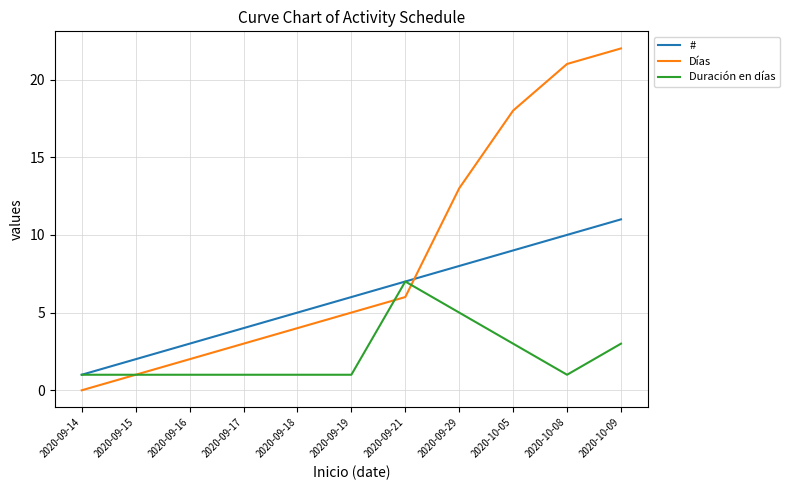

Rank the series by their maximum value, from lowest to highest.

Duración en días, #, Días